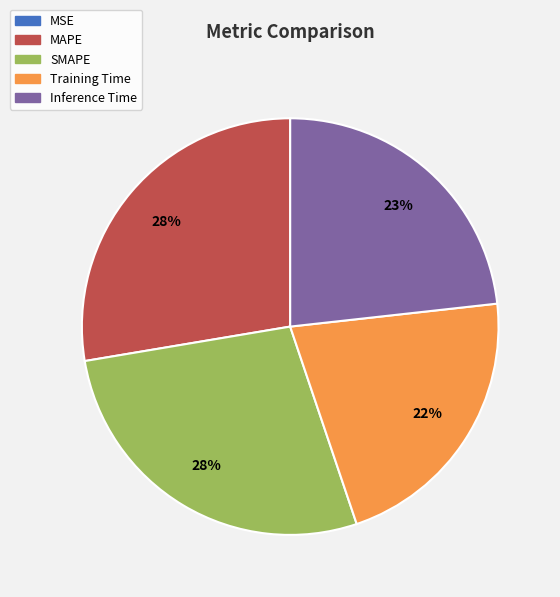

To the nearest percent, what is the average slice percentage?

20%